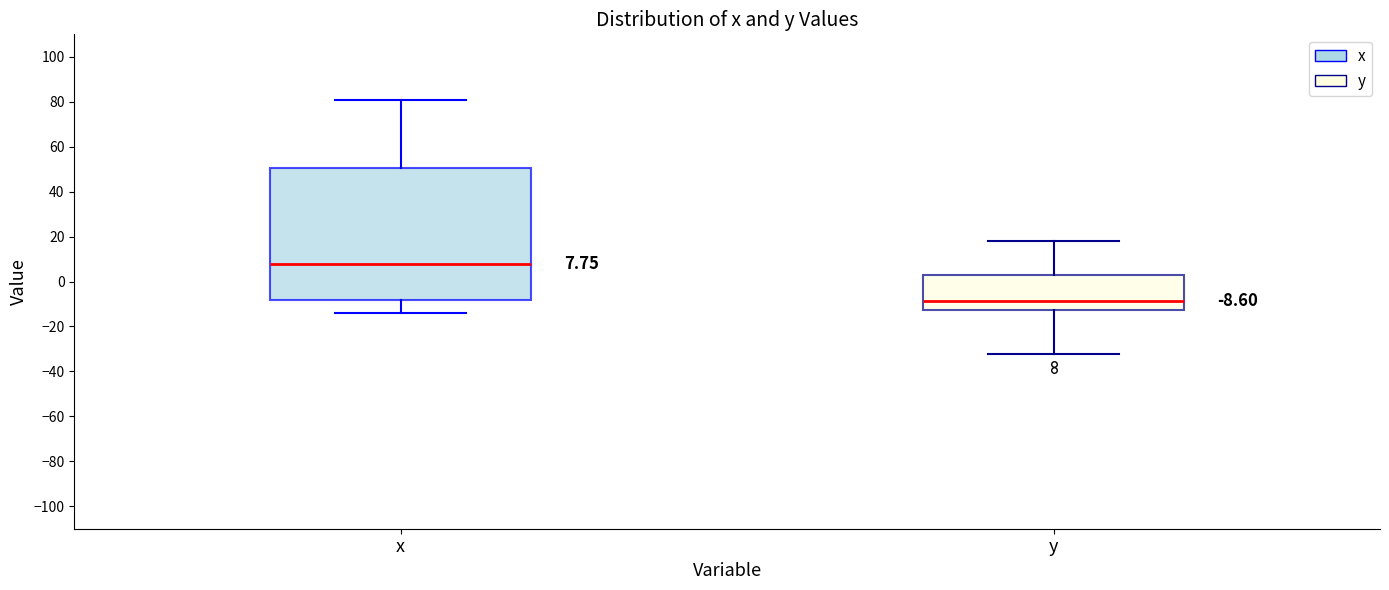

Which box is the tallest, from its lower edge to its upper edge?

x